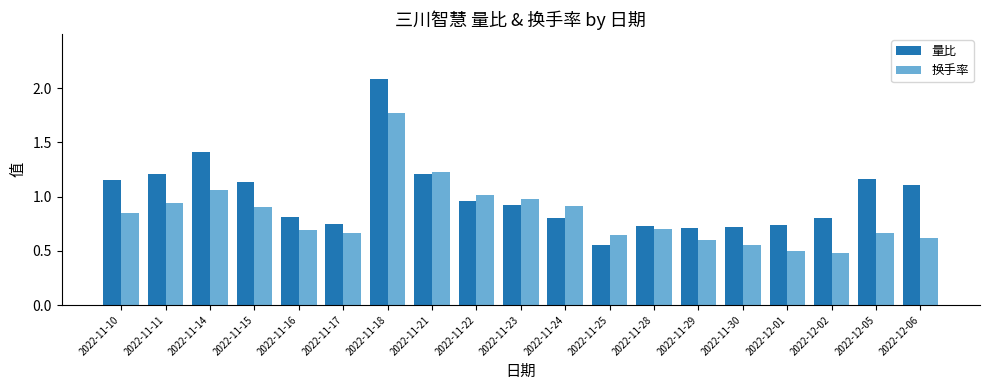

At how many categories does at least one series exceed 0?

19